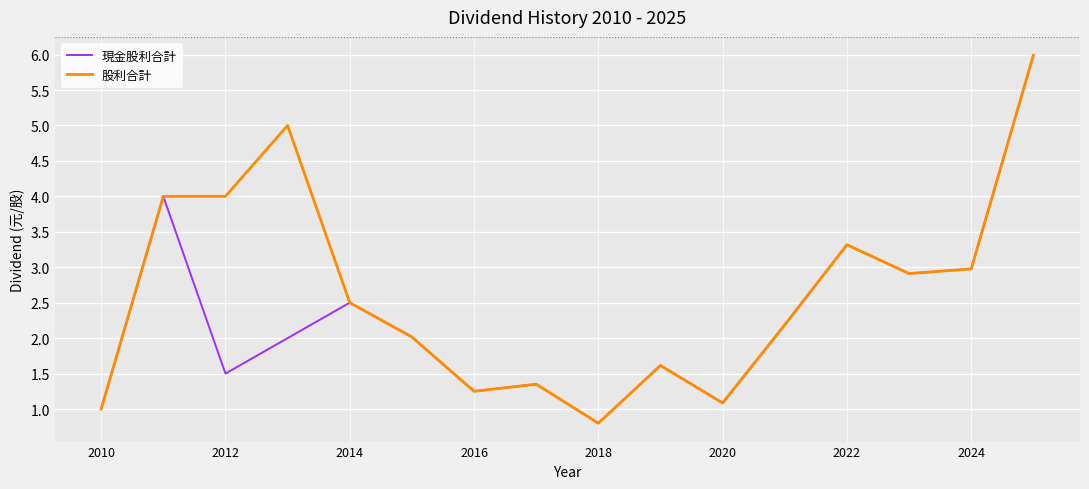

Which series has the largest total across all categories?

股利合計